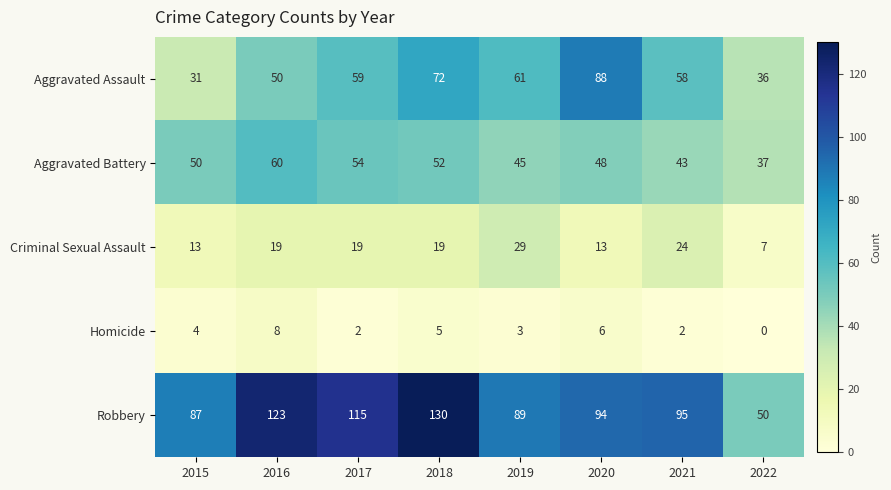

At which category is the sum across all series the highest?

2018